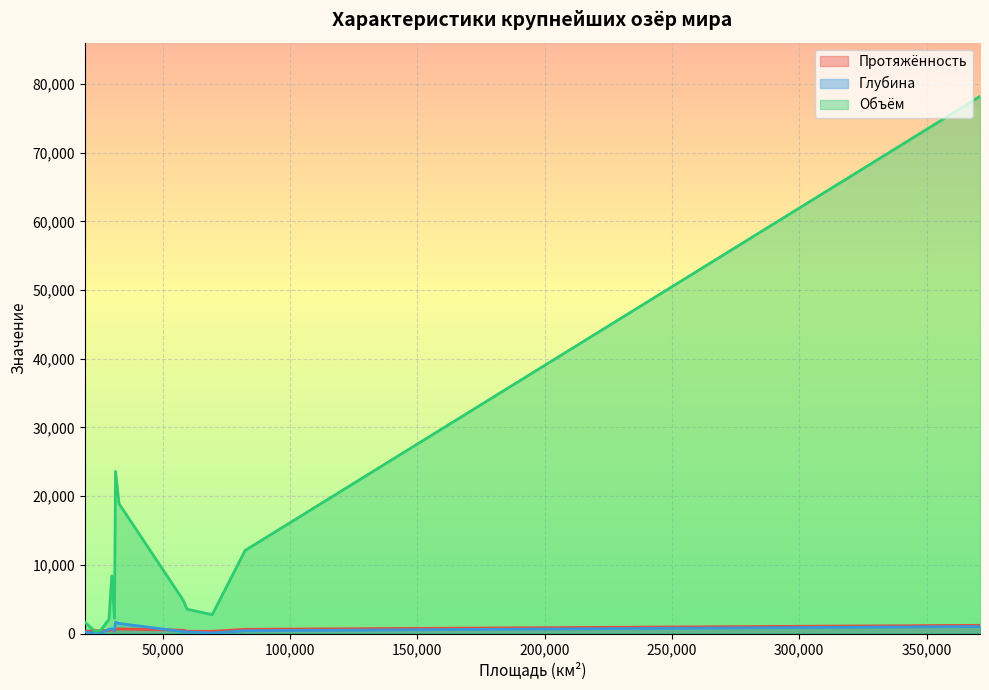

What is the label of the 13th point from the left?

Онтарио